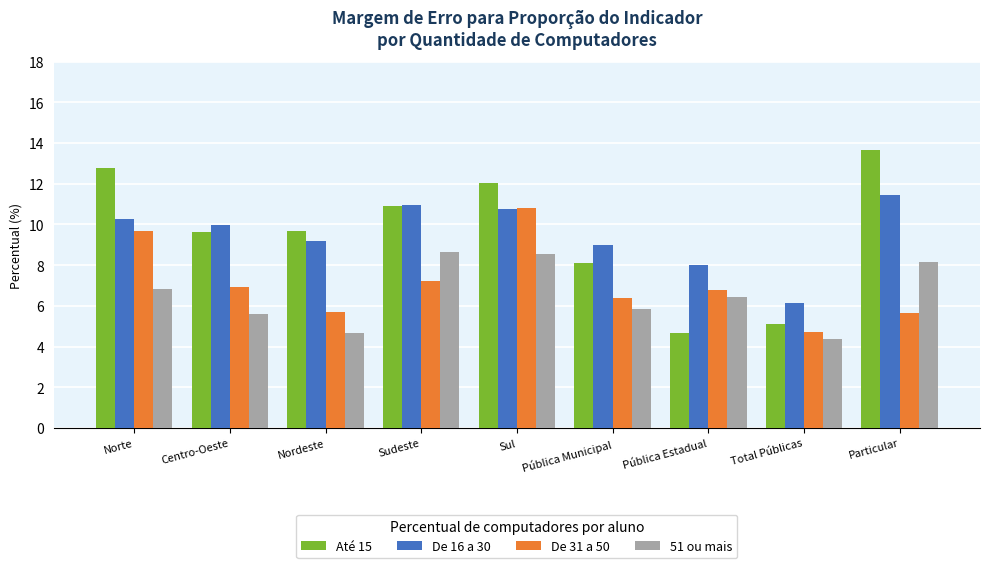

What is the average value of the Até 15 series?

9.6